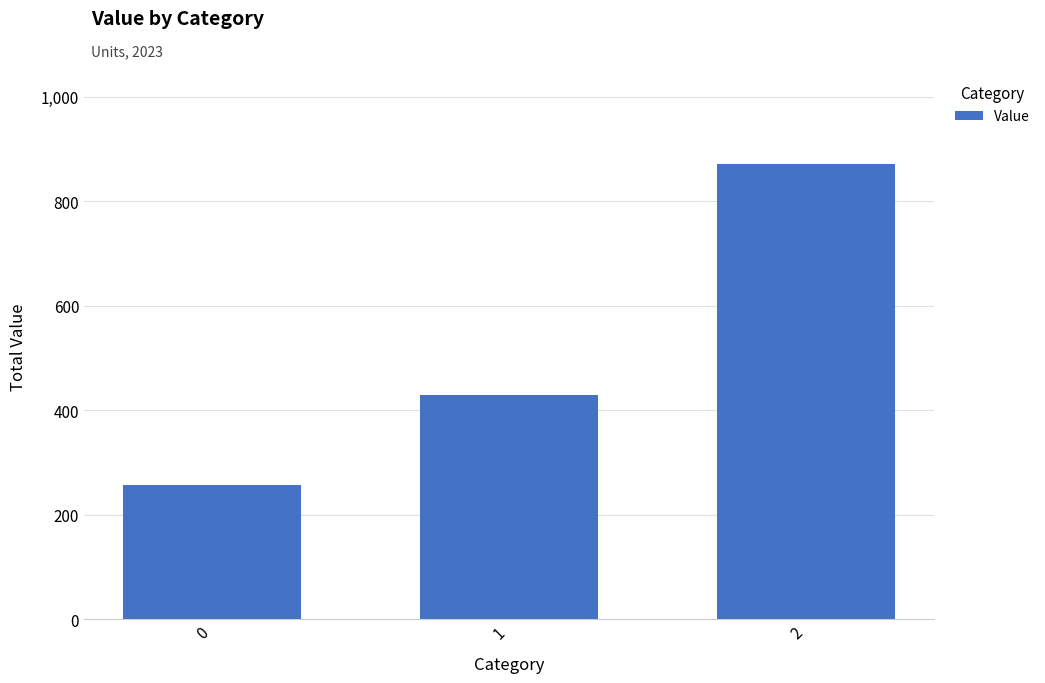

How many bars are there in total?

3